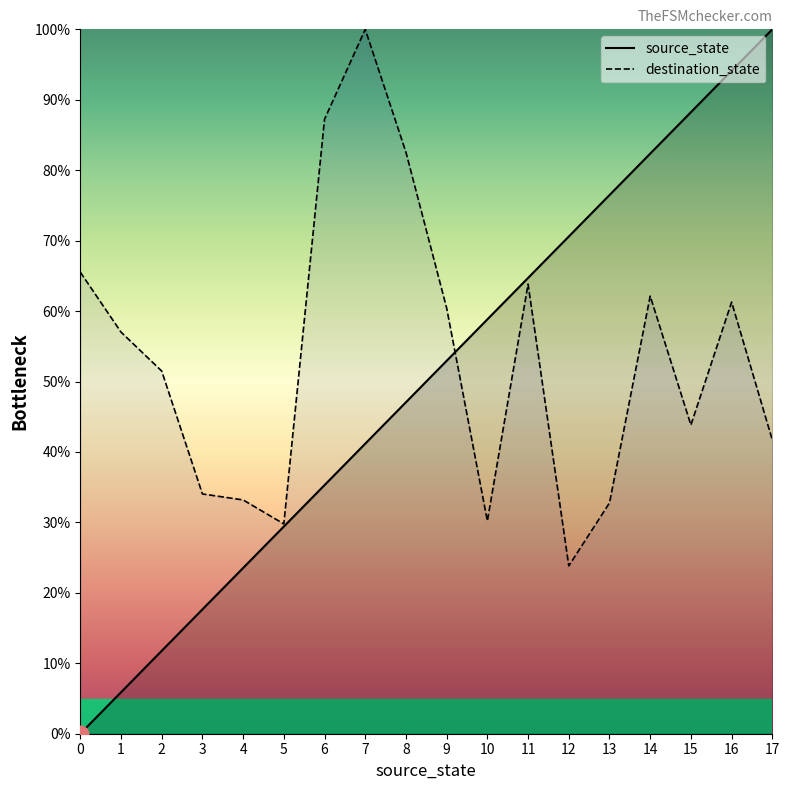

What are all the series names shown in the legend?

source_state, destination_state